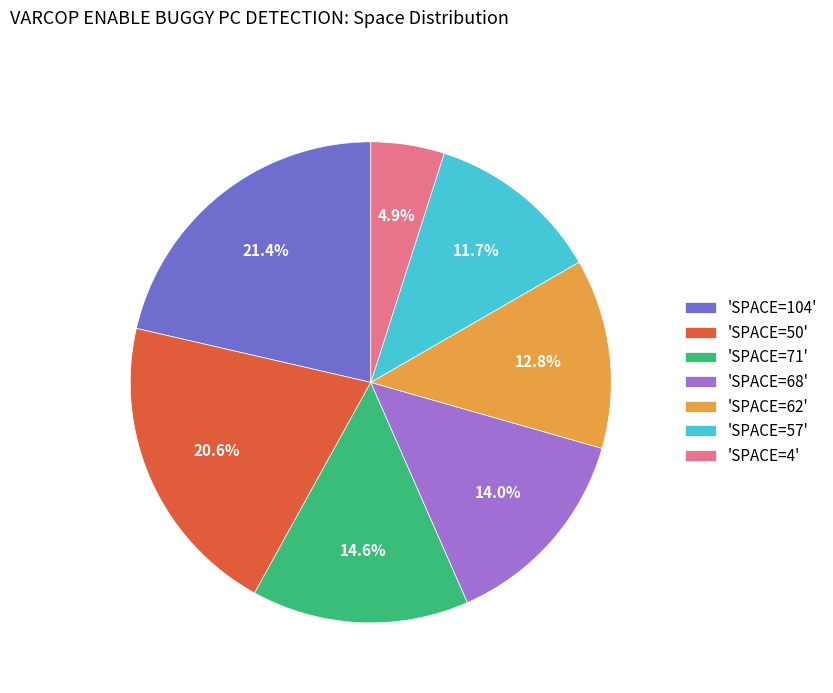

Combined, do 'SPACE=50' and 'SPACE=68' account for over 50%?

No